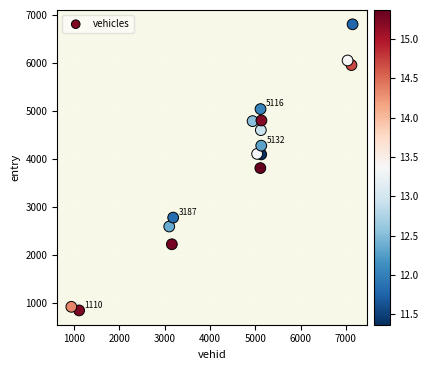

What is the range of Y values (max minus min)?

5964